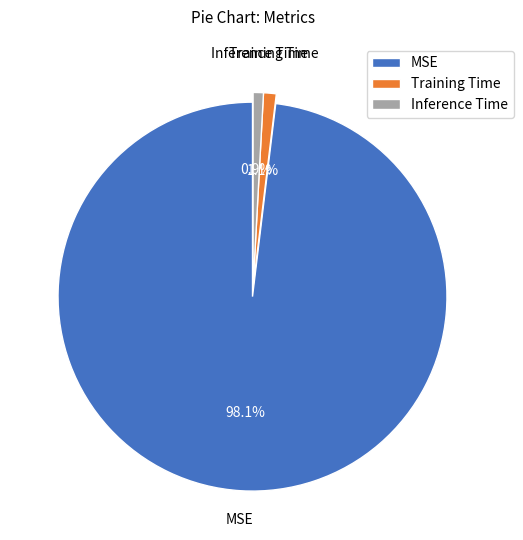

What percentage is the MSE slice, to the nearest percent?

98%